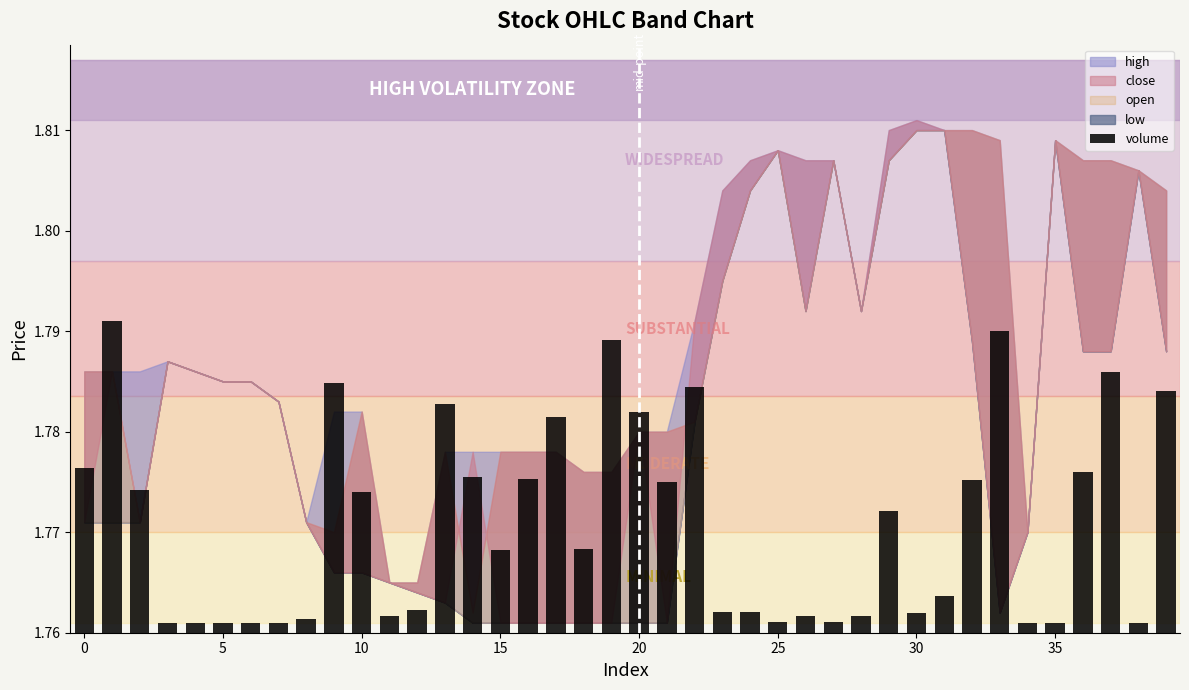

What is the sum of all values?

70.8